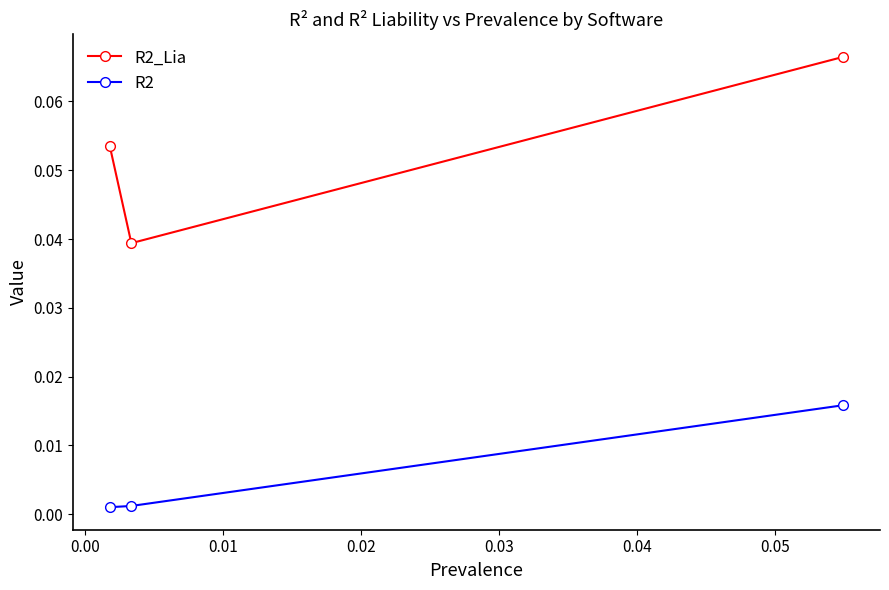

Which series has the largest range (max minus min)?

R2_Lia